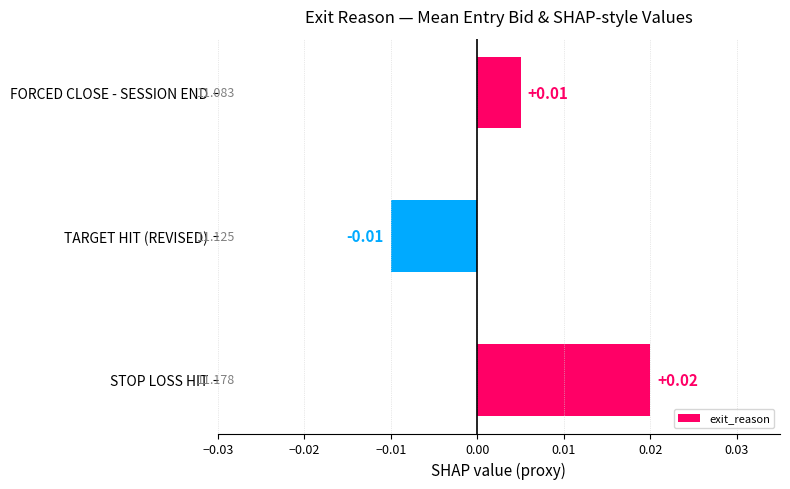

Where is the data nearest to the value 0?

FORCED CLOSE - SESSION END